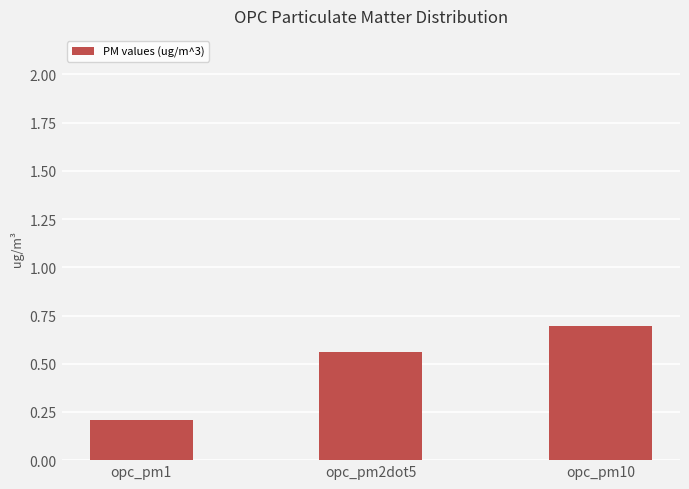

What is the difference between the maximum and minimum values?

0.5